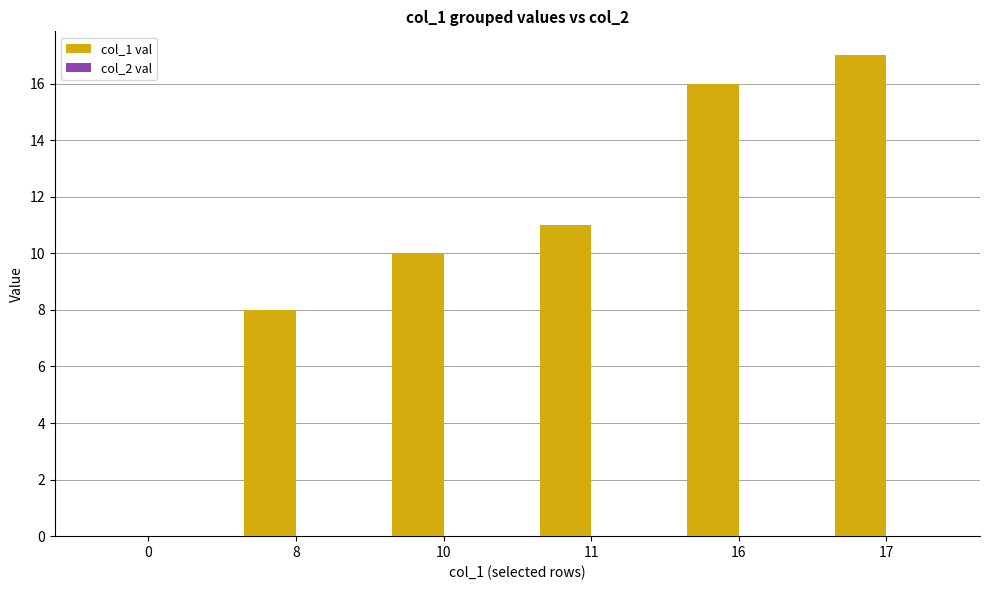

Reading left to right, list all the values displayed in this chart.

0=0	8=8	10=10	11=11	16=16	17=17